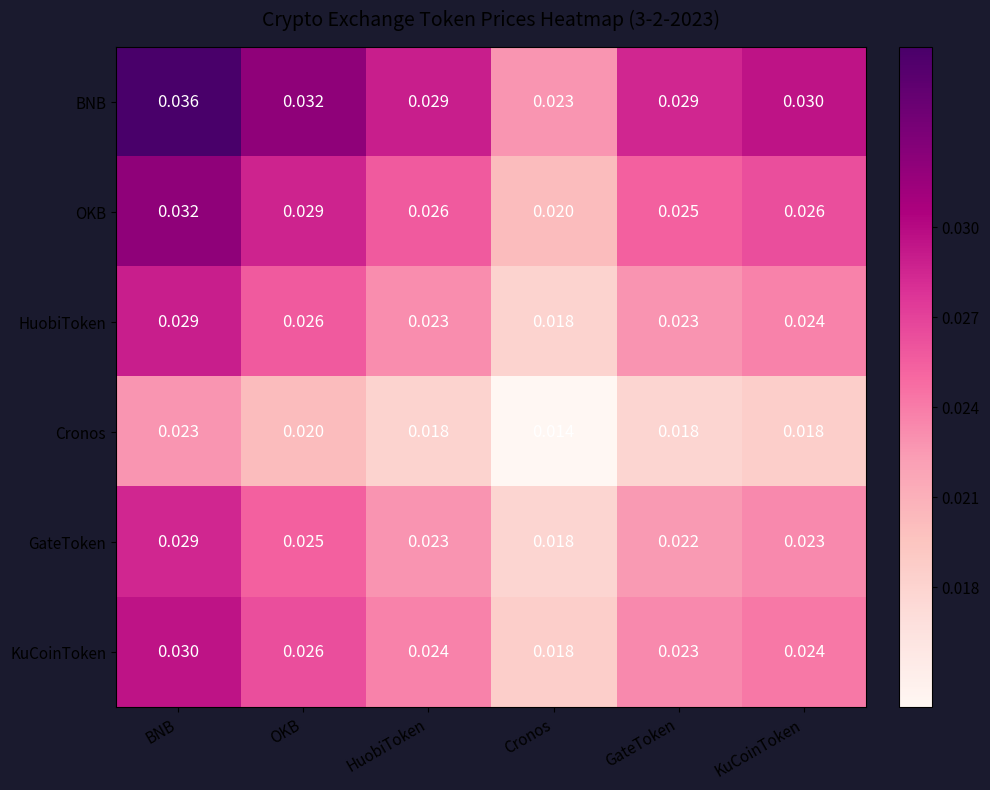

Which series has the largest total across all categories?

BNB